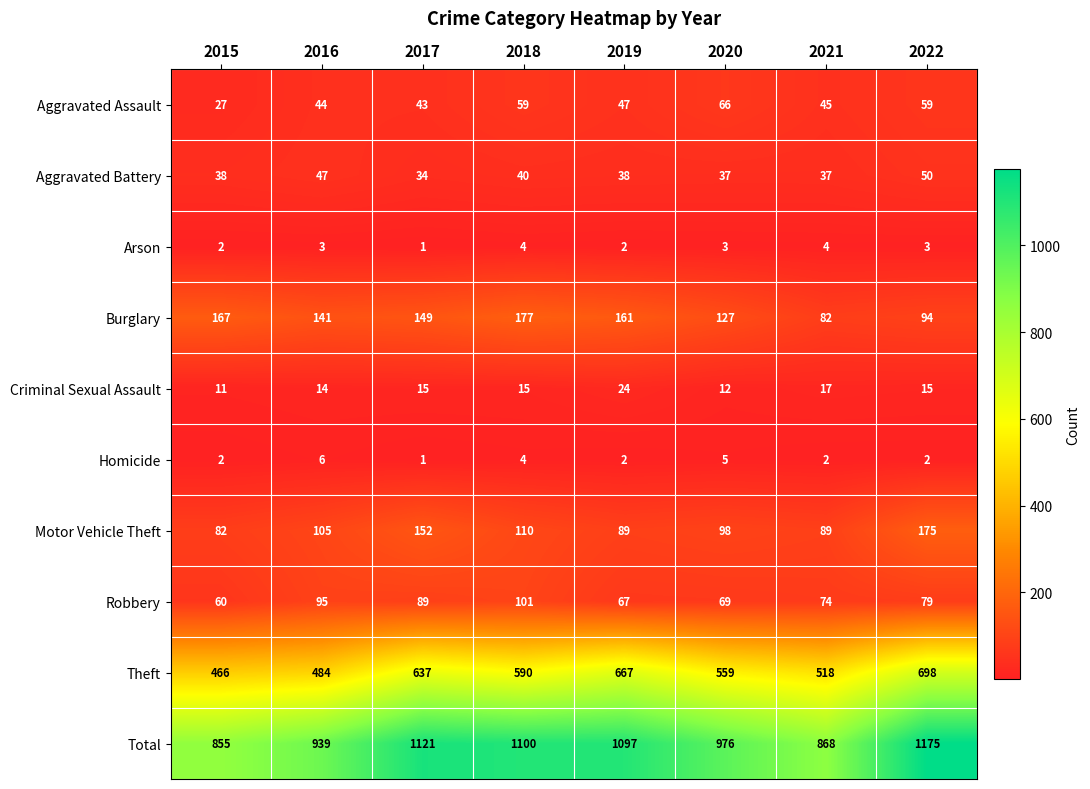

Rank the categories by Burglary value from highest to lowest.

2018, 2015, 2019, 2017, 2016, 2020, 2022, 2021